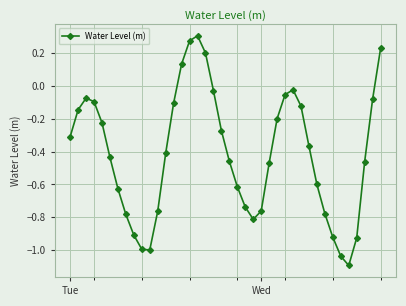

How many points are lower than both their immediate neighbors (excluding endpoints)?

3